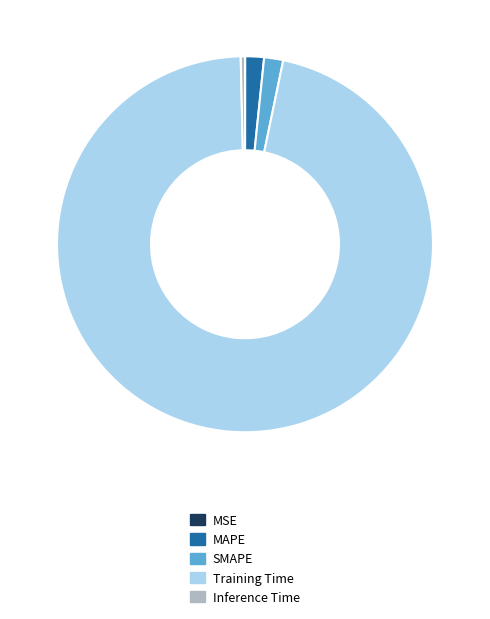

Which category has the biggest portion of the pie?

Training Time